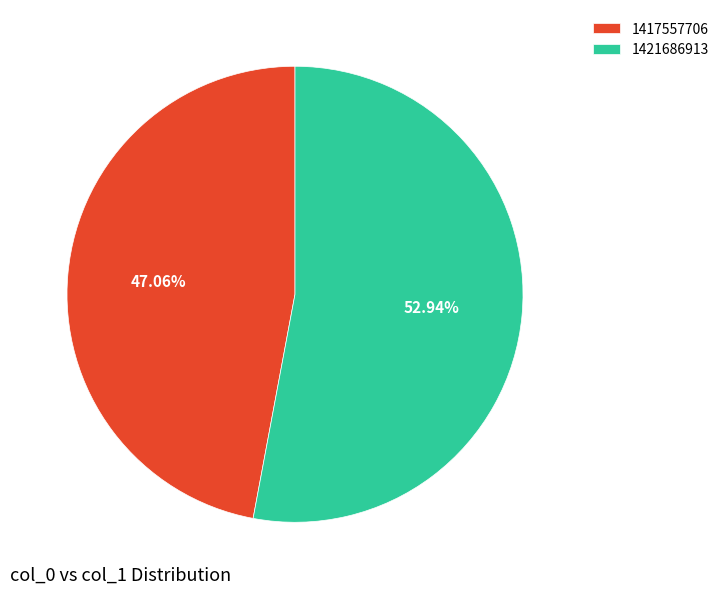

How much of the chart is everything except 1417557706?

52.9%